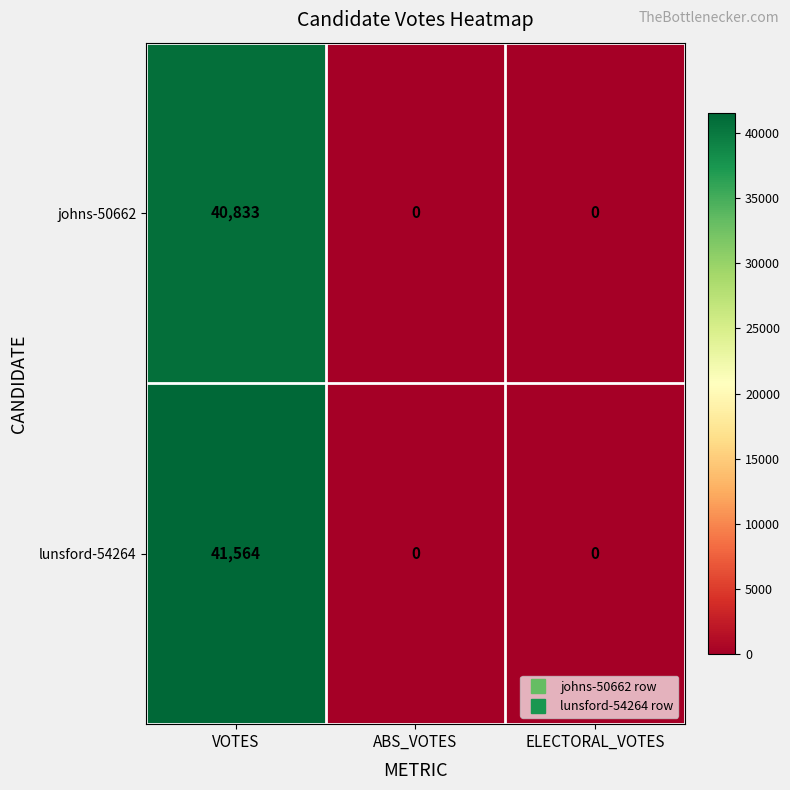

What is the maximum value shown in the chart?

41564